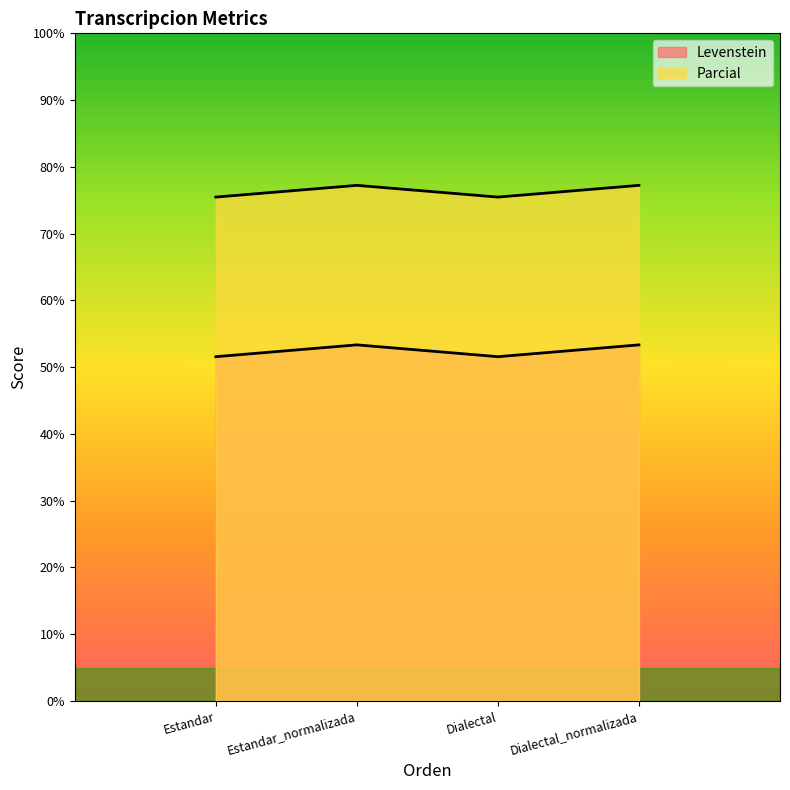

What position from the left is Estandar?

1